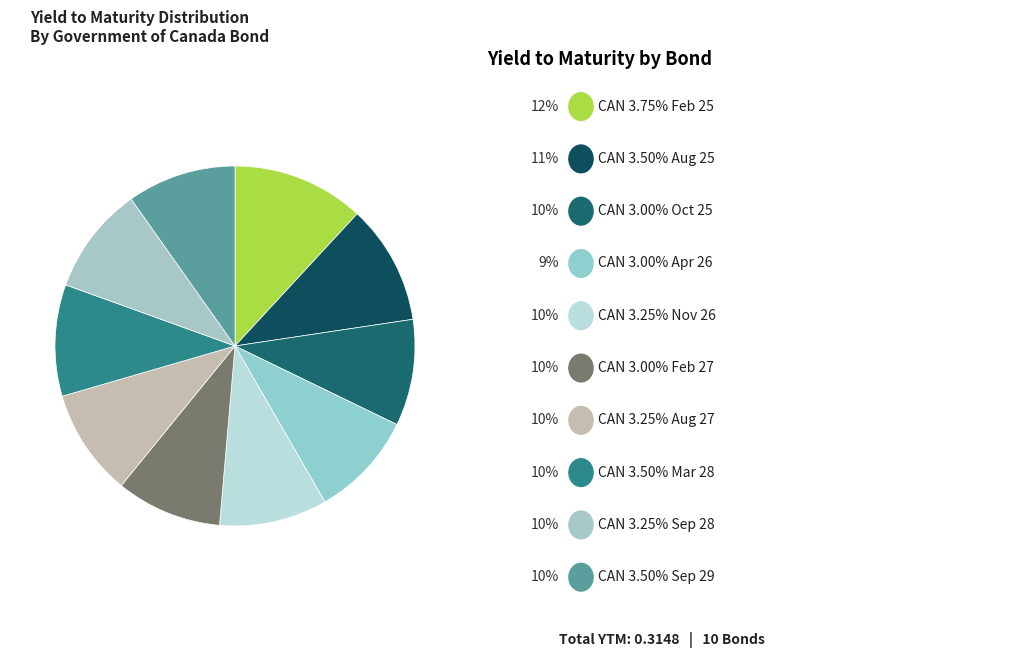

Count the number of slices in the pie.

10